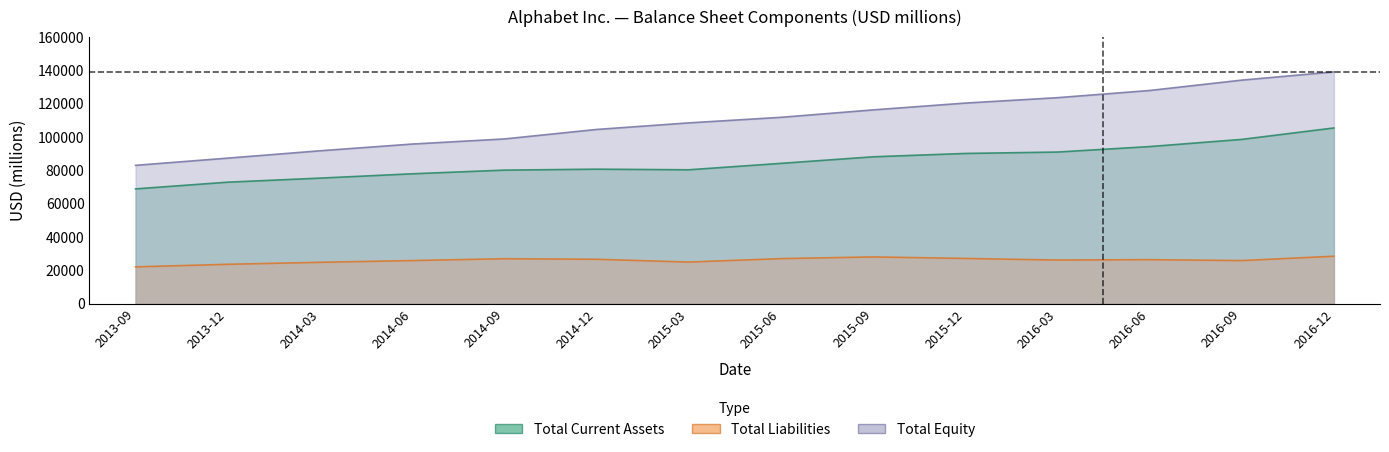

Does the chart have visible grid lines?

No